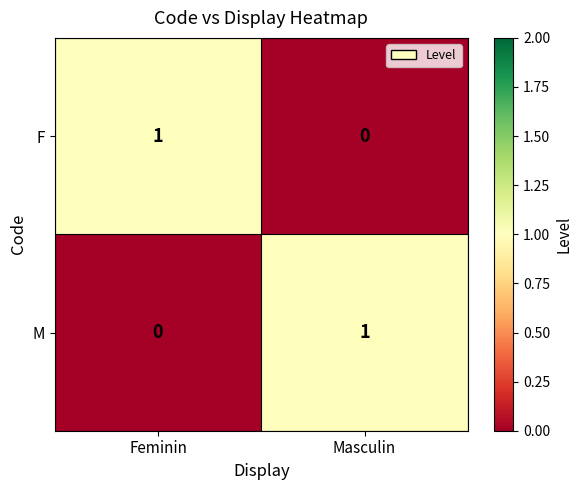

At how many categories does at least one series exceed 0?

2